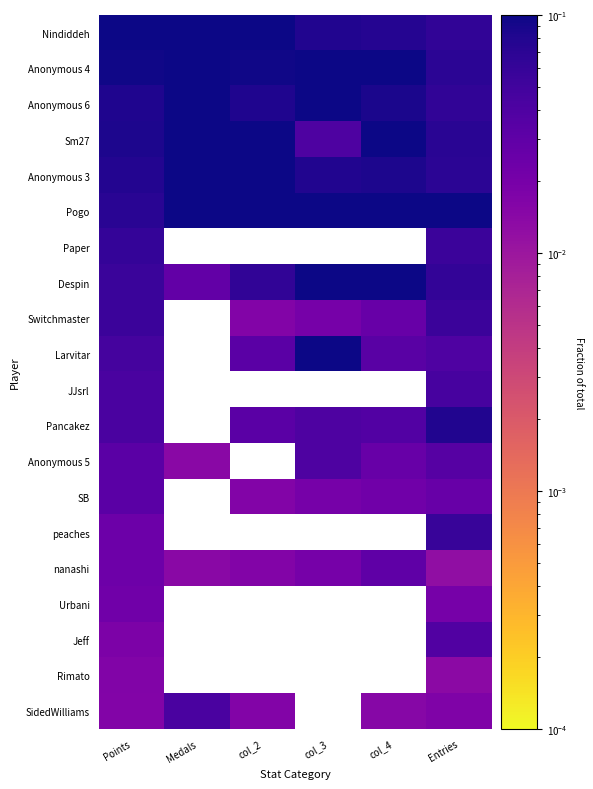

List the labels in order of Pogo value, smallest first.

Points, Entries, Medals, col_4, col_2, col_3